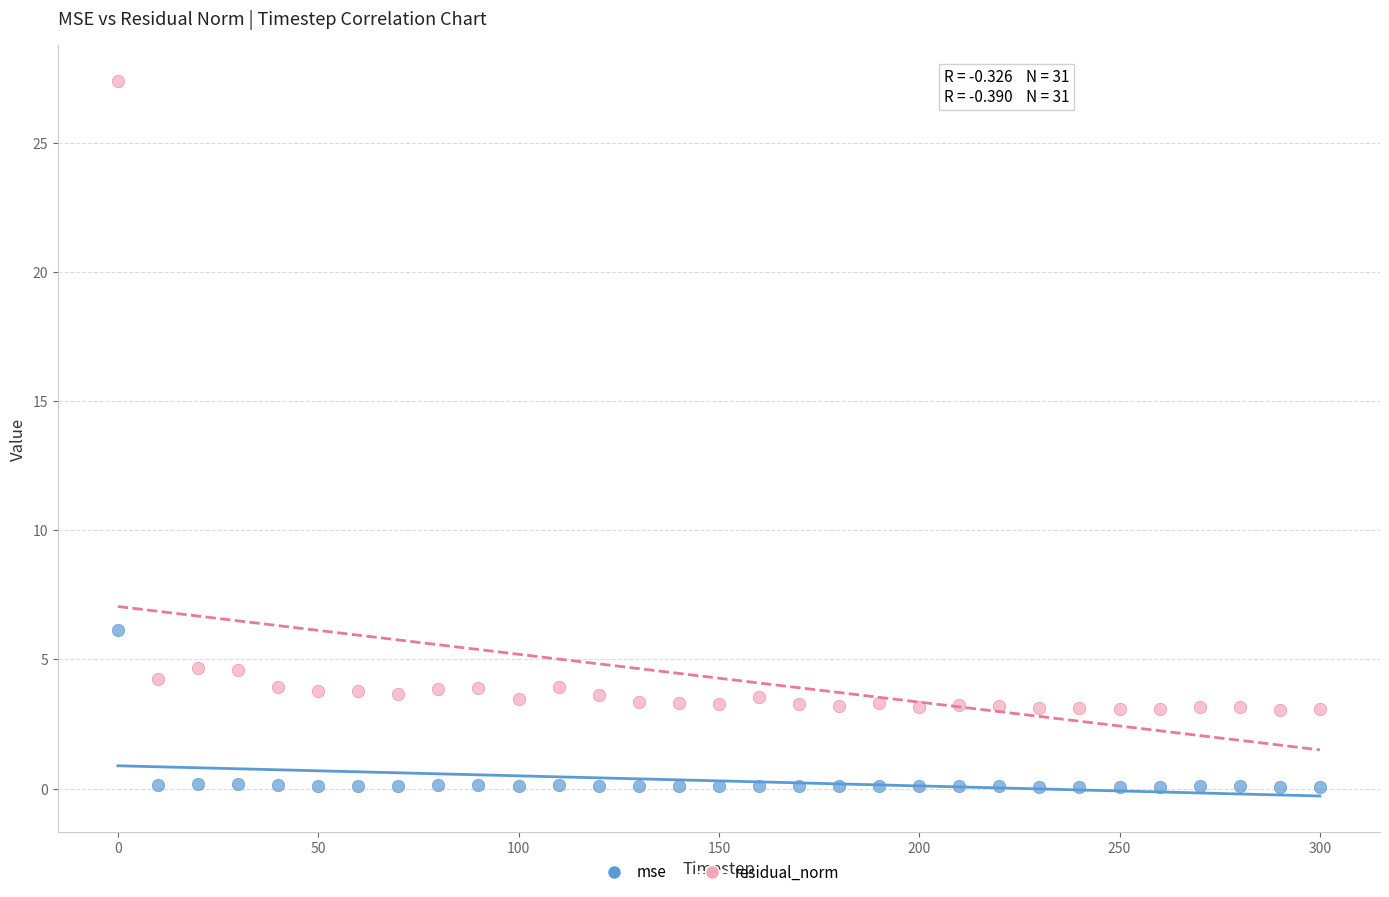

In the residual_norm series, what Y value is closest to 15?

4.7